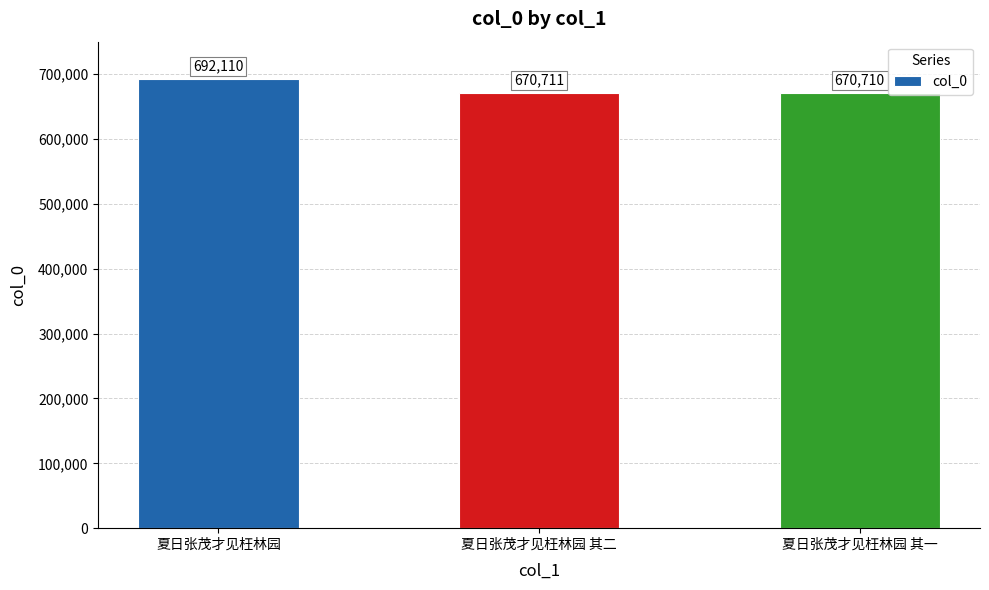

What is the smallest value displayed?

670710